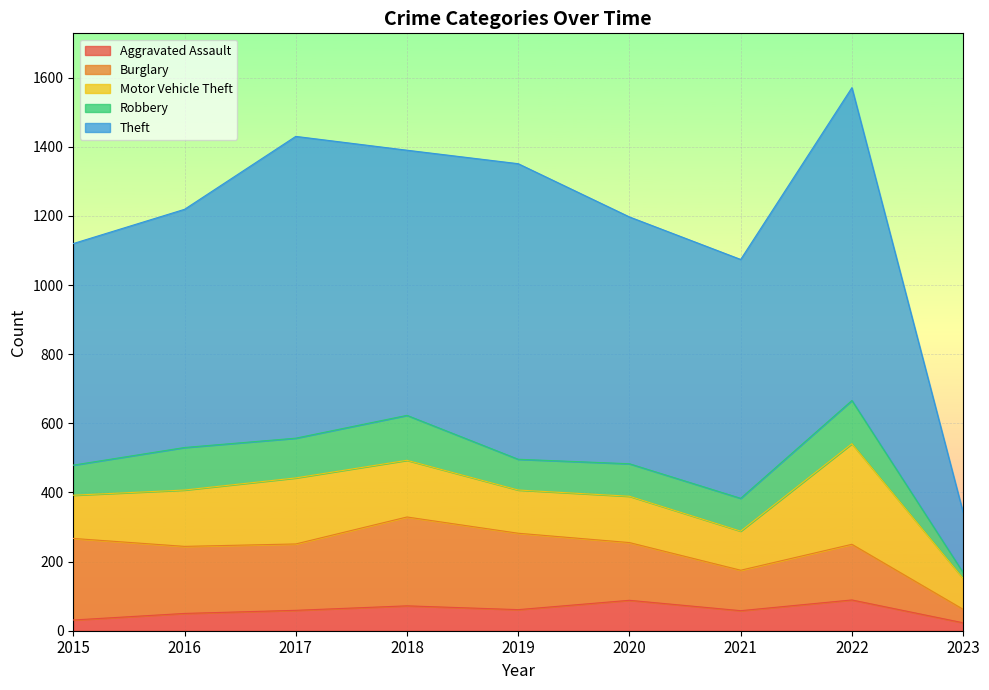

At which label does Robbery reach its peak?

2018